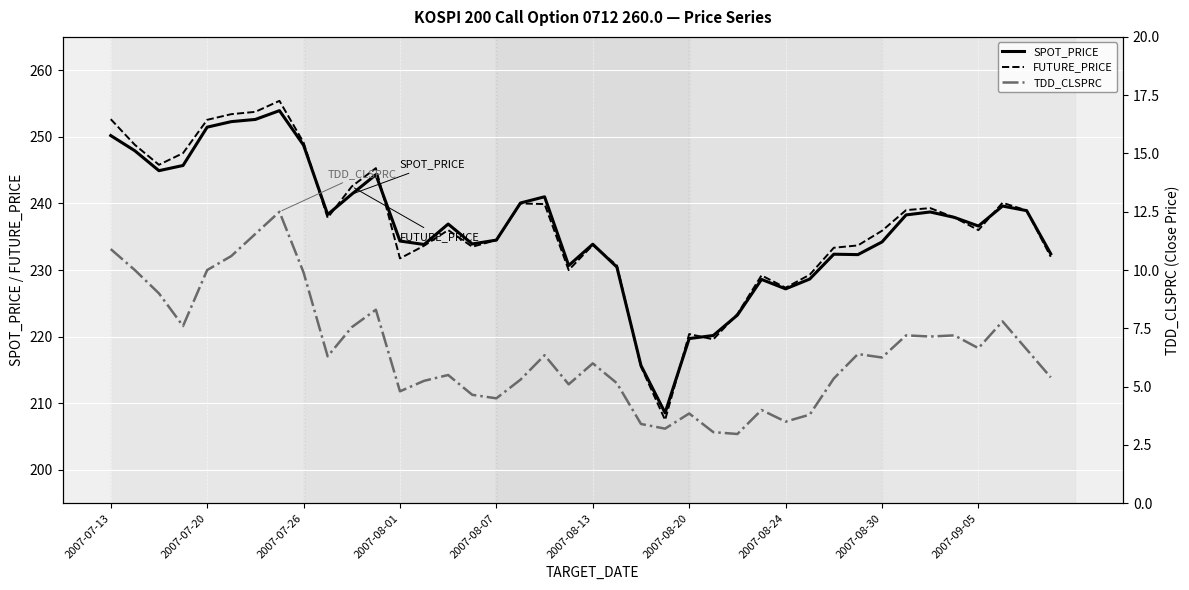

What is the value of the FUTURE_PRICE point at the 6th from the left?

253.4